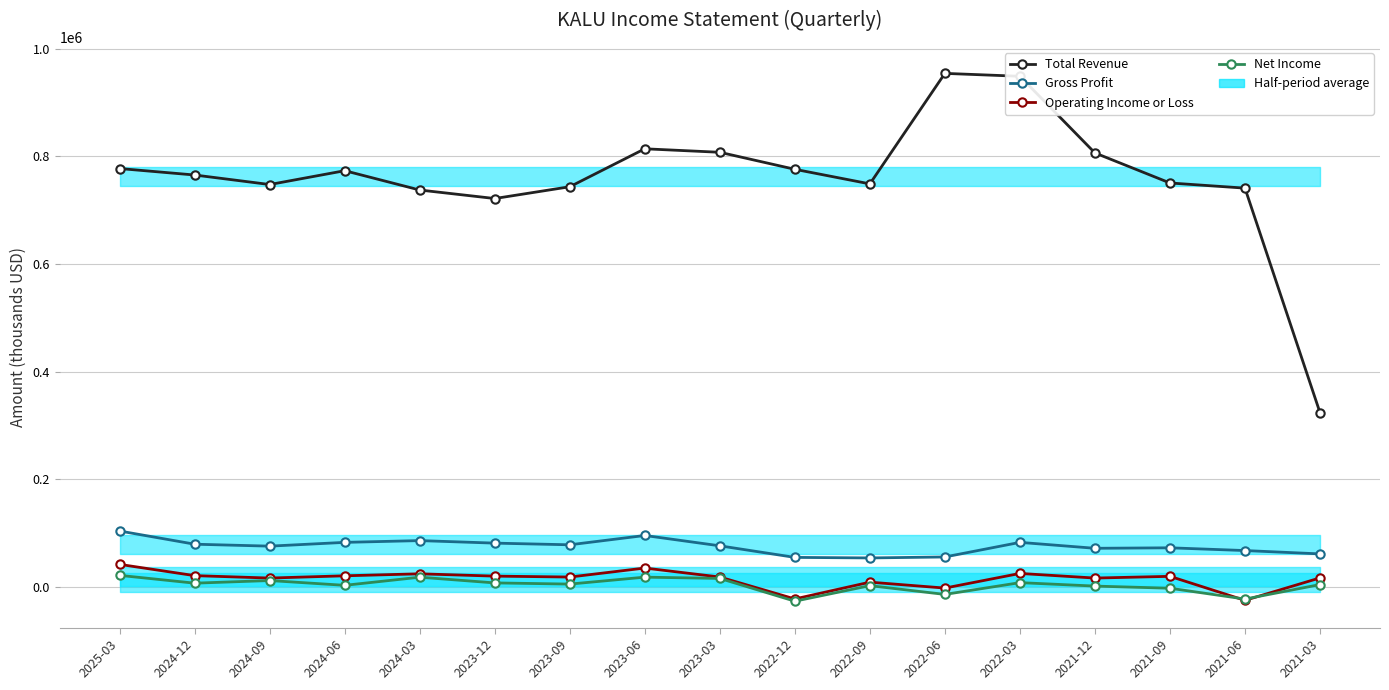

Read the Net Income value at 2022-09.

2500